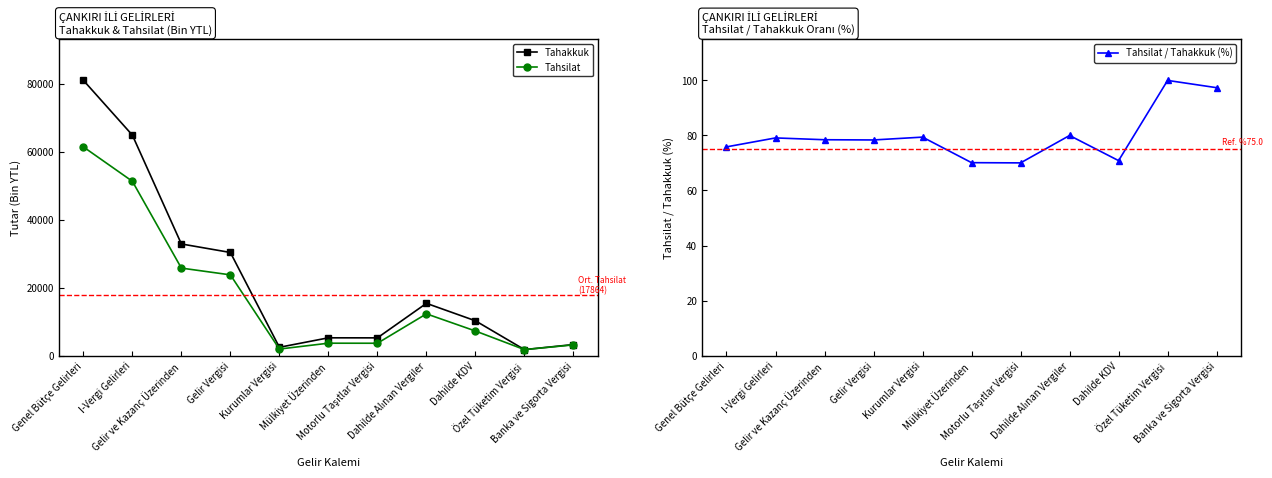

Rank the series by their average value, from lowest to highest.

Tahsilat / Tahakkuk (%), Tahsilat, Tahakkuk